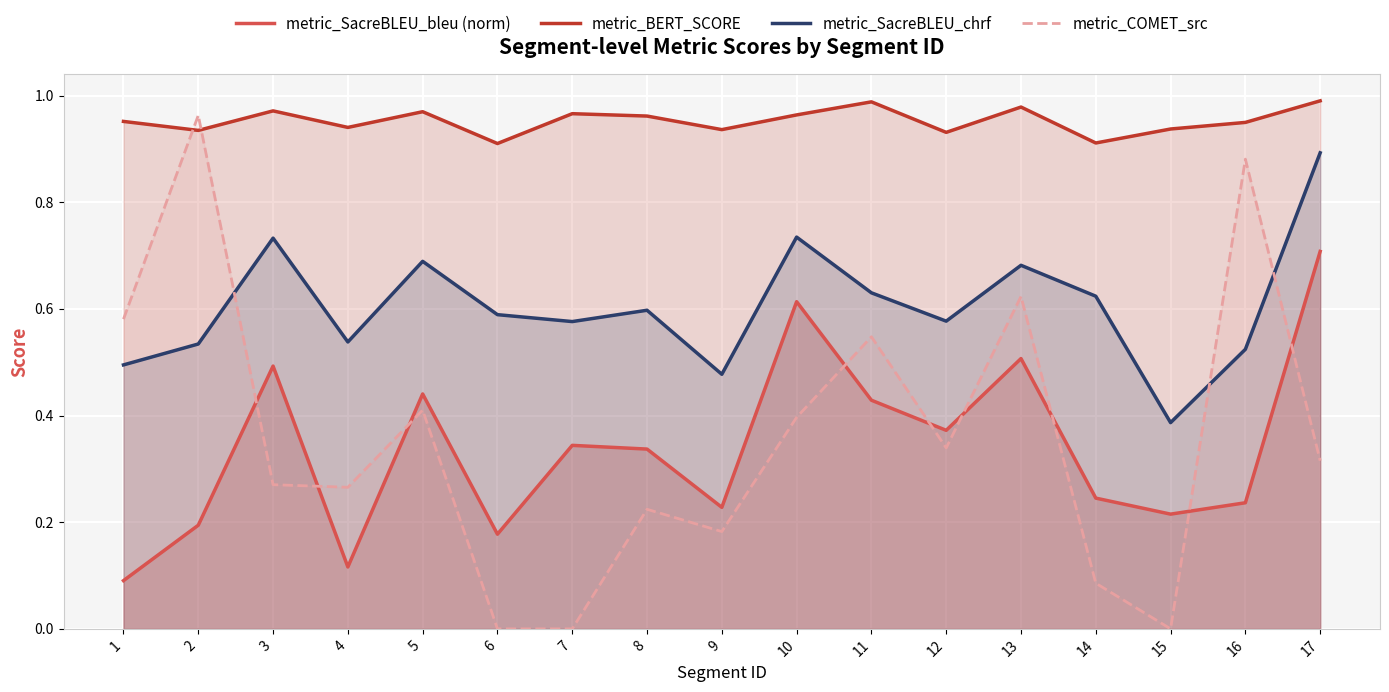

Reading left to right, list all the values displayed in this chart.

metric_SacreBLEU_bleu (norm): 0.1	0.2	0.5	0.1	0.4	0.2	0.3	0.3	0.2	0.6	0.4	0.4	0.5	0.2	0.2	0.2	0.7
metric_BERT_SCORE: 1.0	0.9	1.0	0.9	1.0	0.9	1.0	1.0	0.9	1.0	1.0	0.9	1.0	0.9	0.9	0.9	1.0
metric_SacreBLEU_chrf: 0.5	0.5	0.7	0.5	0.7	0.6	0.6	0.6	0.5	0.7	0.6	0.6	0.7	0.6	0.4	0.5	0.9
metric_COMET_src: 0.6	1.0	0.3	0.3	0.4	0.0	0.0	0.2	0.2	0.4	0.5	0.3	0.6	0.1	0.0	0.9	0.3